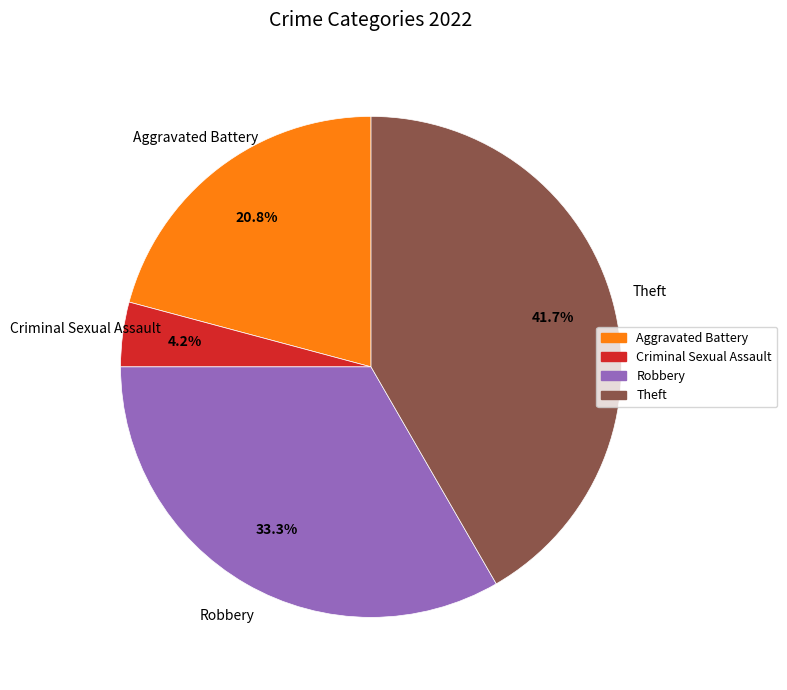

Does any single category account for the majority?

No